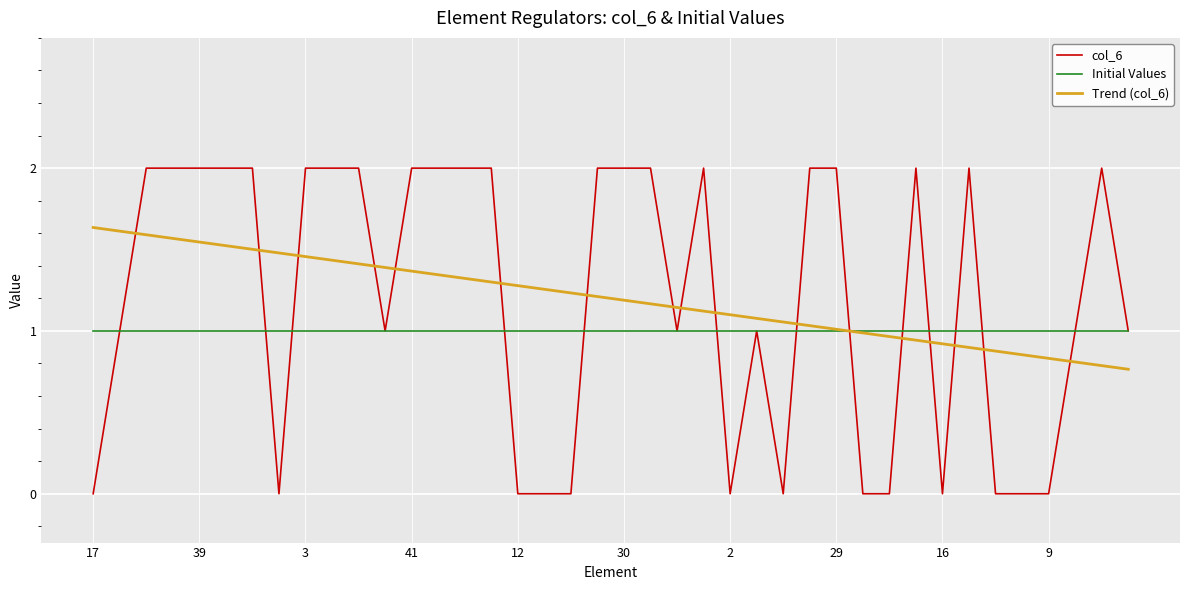

Rank the series by their maximum value, from highest to lowest.

col_6, Trend (col_6), Initial Values